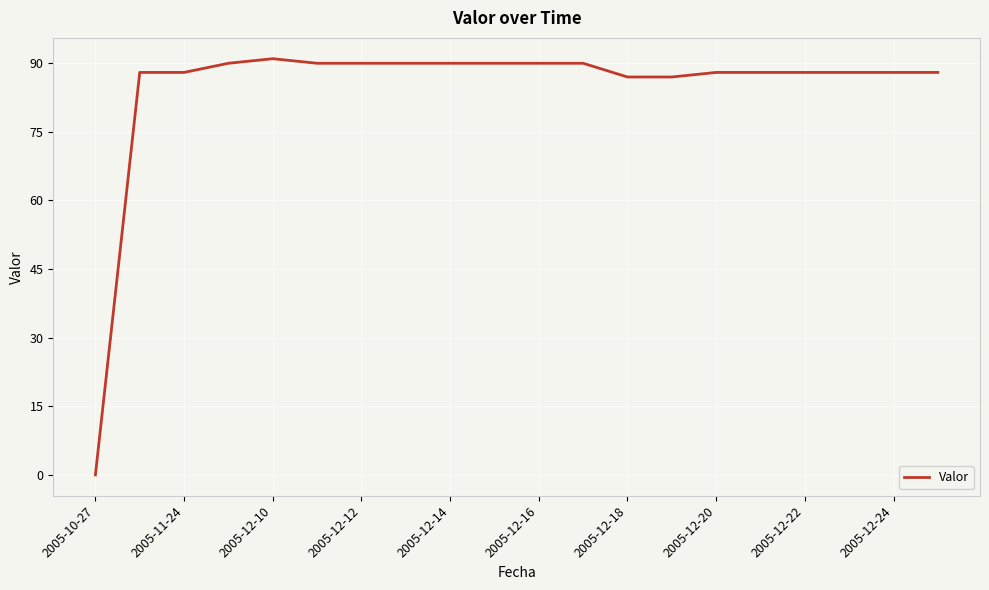

How many series are shown in this chart?

1